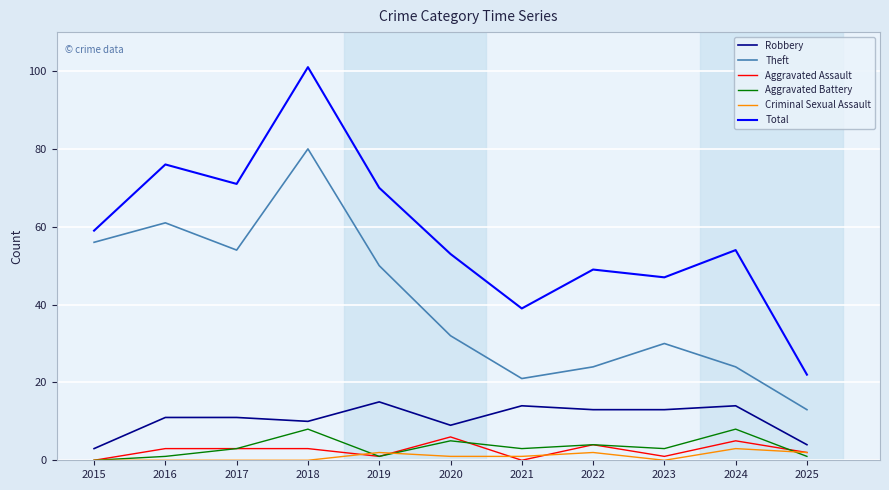

In Total, how many points are higher than both neighbors (excluding endpoints)?

4